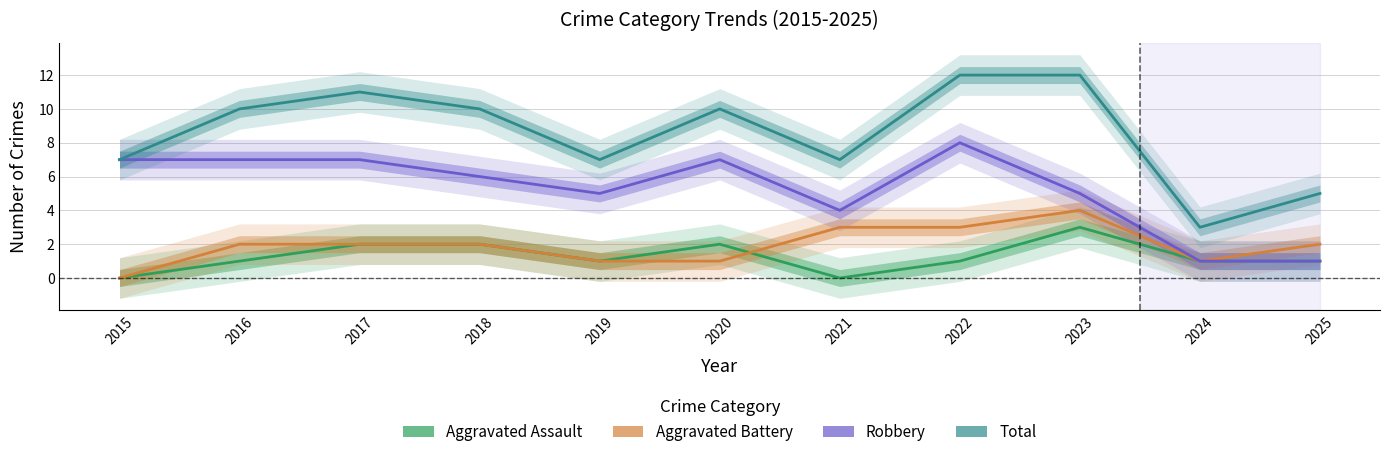

How many distinct data groups are displayed?

4